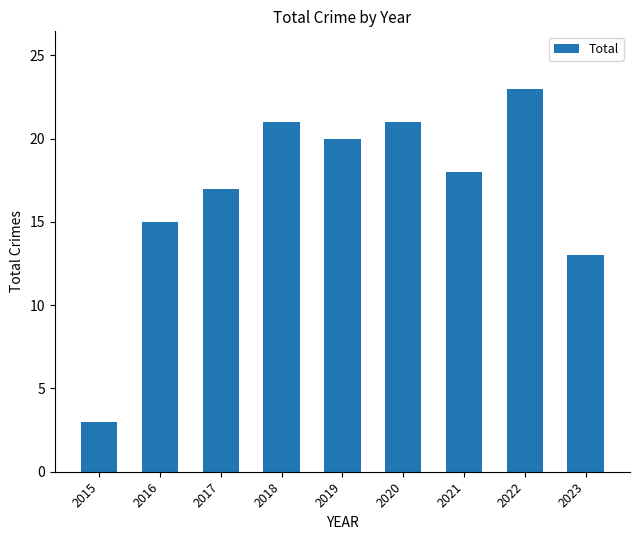

What is the change in value from 2016 to 2018?

+6